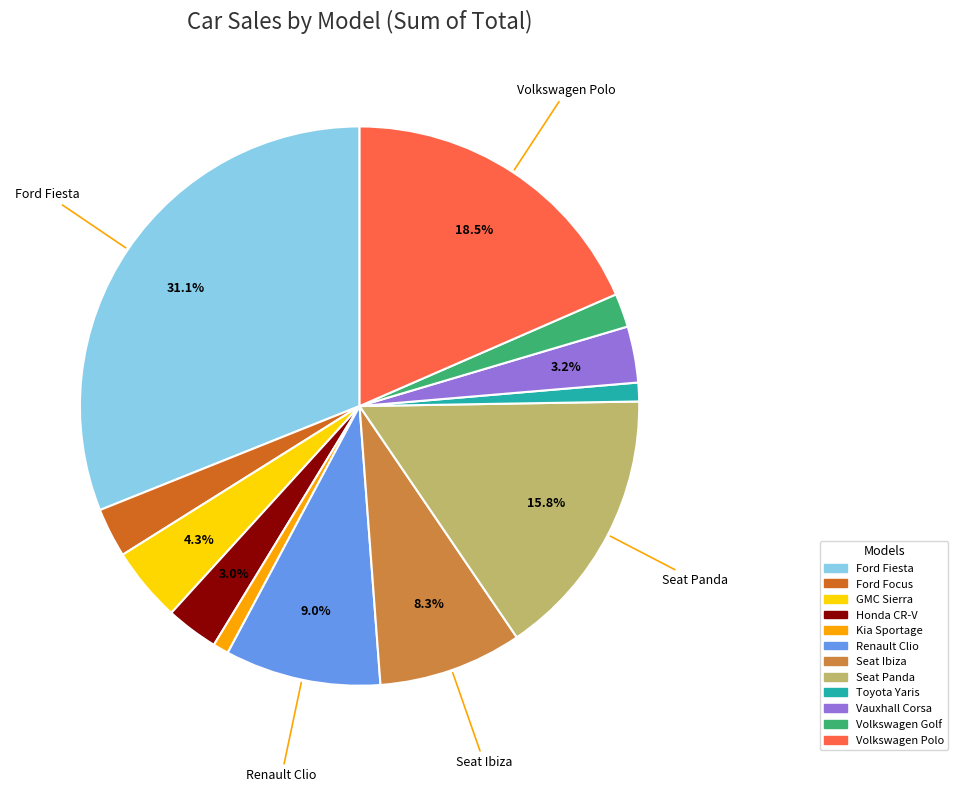

To the nearest percent, what percentage of the pie is Ford Focus?

3%